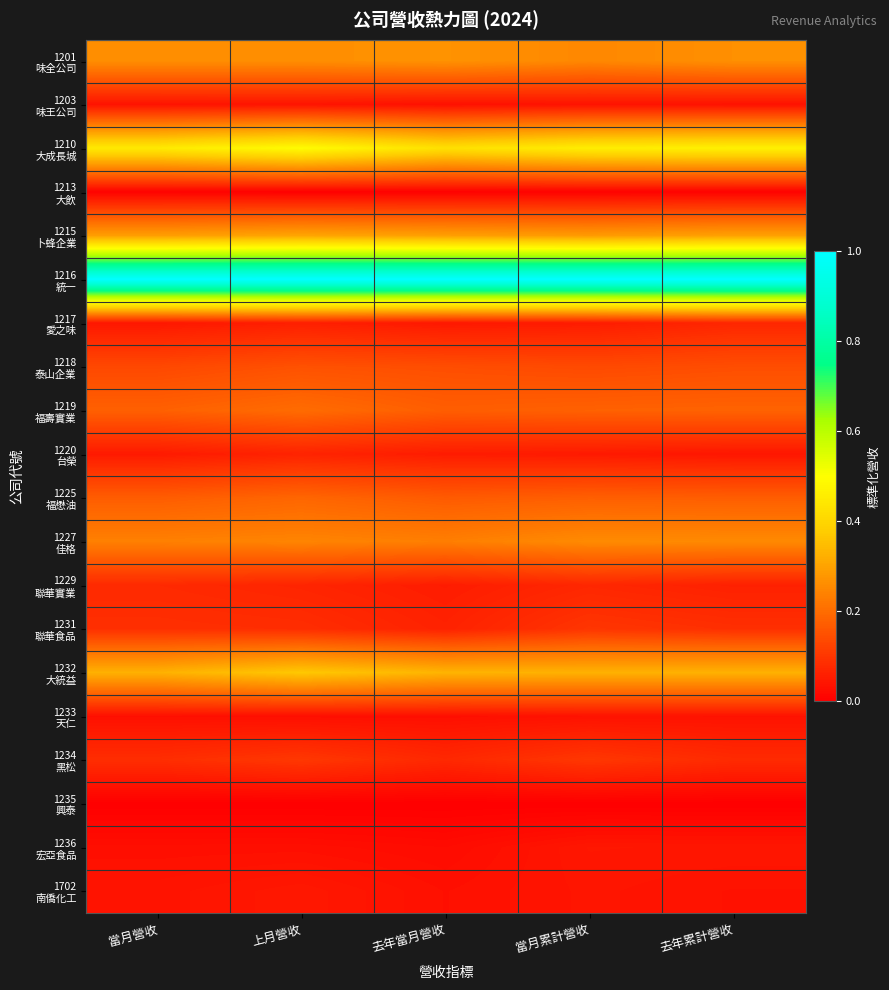

What is the total value across all series at 上月營收?

3.7